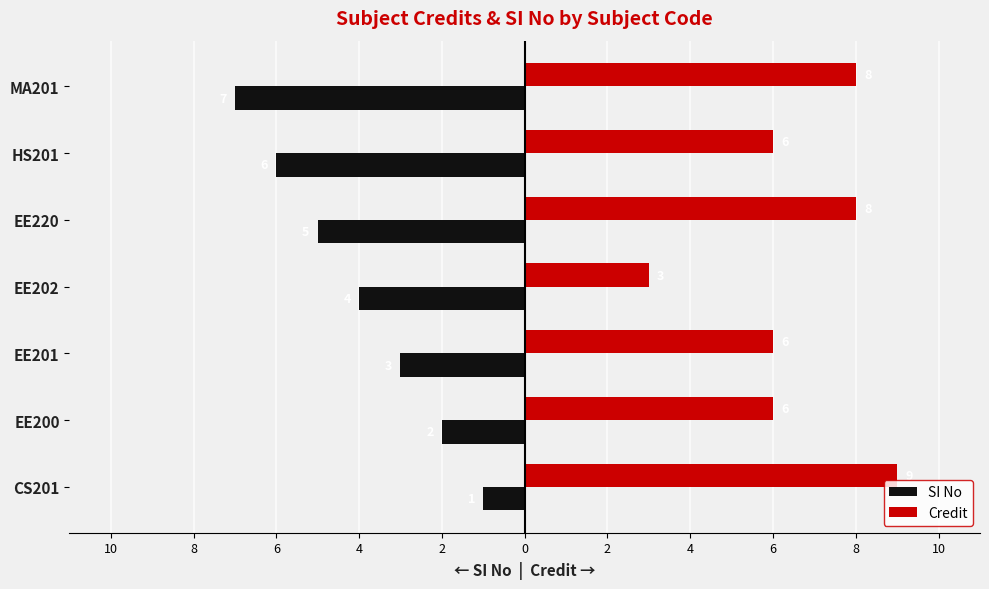

What is the difference between the maximum and minimum values in the SI No series?

6